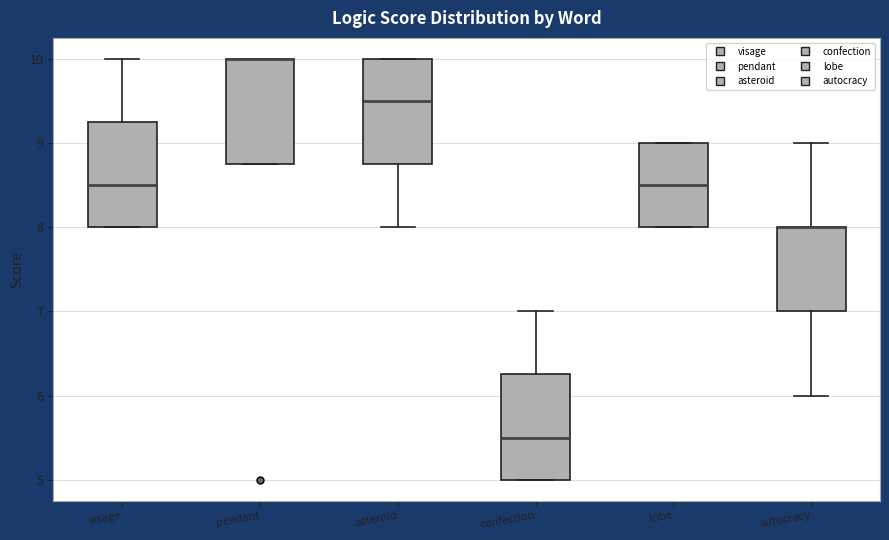

Reading left to right, transcribe this box plot: for each box, give where its median line is, the range the box spans, and where its two whiskers end, as read against the y-axis. The values are not printed on the chart, so give them approximately, as read against the axis.

visage: median 8.5, box 8.0 to 9.3, whiskers 8.0 to 10.0
pendant: median 10.0 (drawn on the box's upper edge), box 8.8 to 10.0, whiskers 8.8 to 10.0
asteroid: median 9.5, box 8.8 to 10.0, whiskers 8.0 to 10.0
confection: median 5.5, box 5.0 to 6.3, whiskers 5.0 to 7.0
lobe: median 8.5, box 8.0 to 9.0, whiskers 8.0 to 9.0
autocracy: median 8.0 (drawn on the box's upper edge), box 7.0 to 8.0, whiskers 6.0 to 9.0